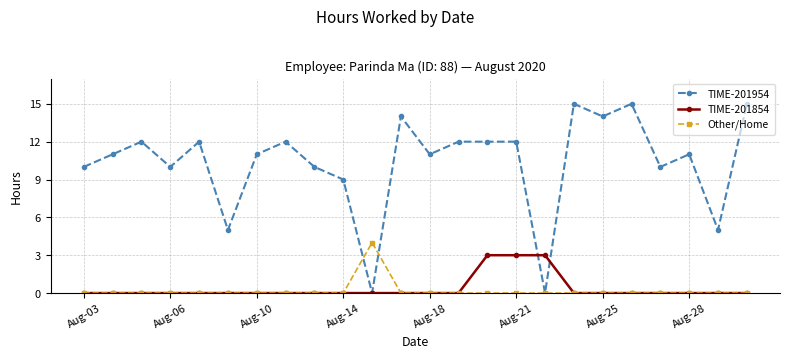

Which series has the largest total across all categories?

TIME-201954